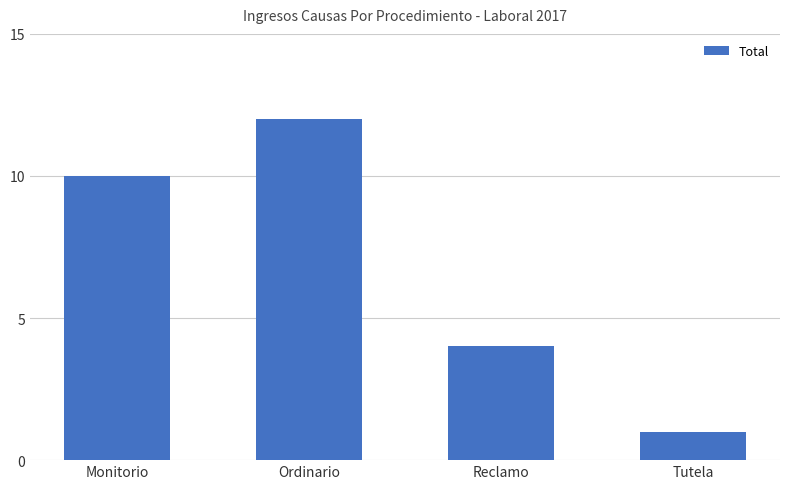

Does the chart contain stacked bars?

No